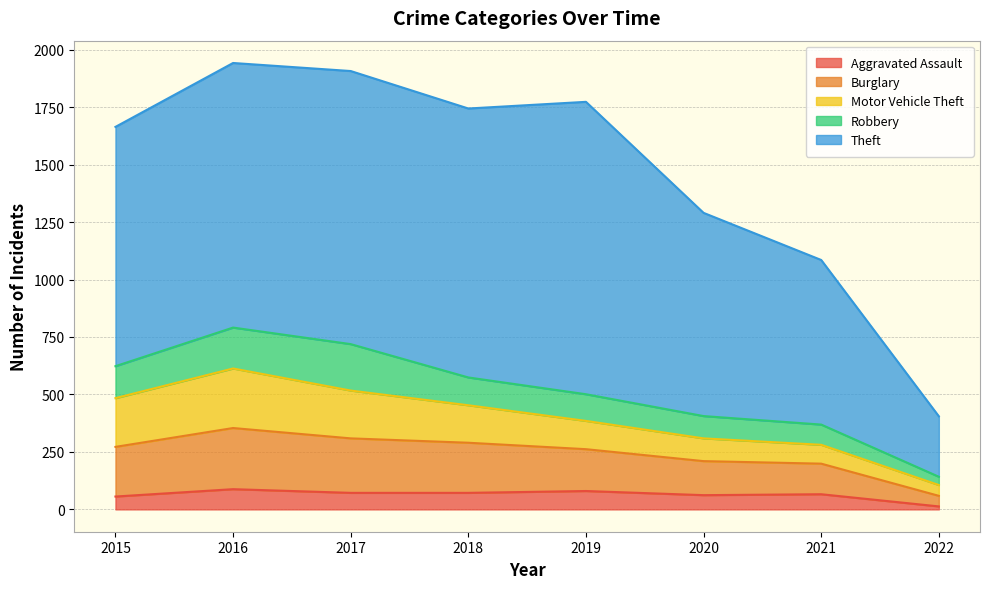

Where is the first local minimum for Aggravated Assault?

2020